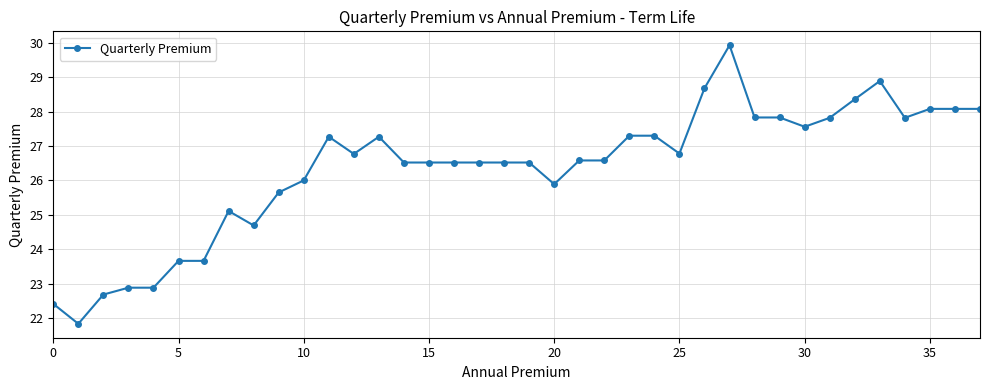

What is the sum of all values?

1001.3